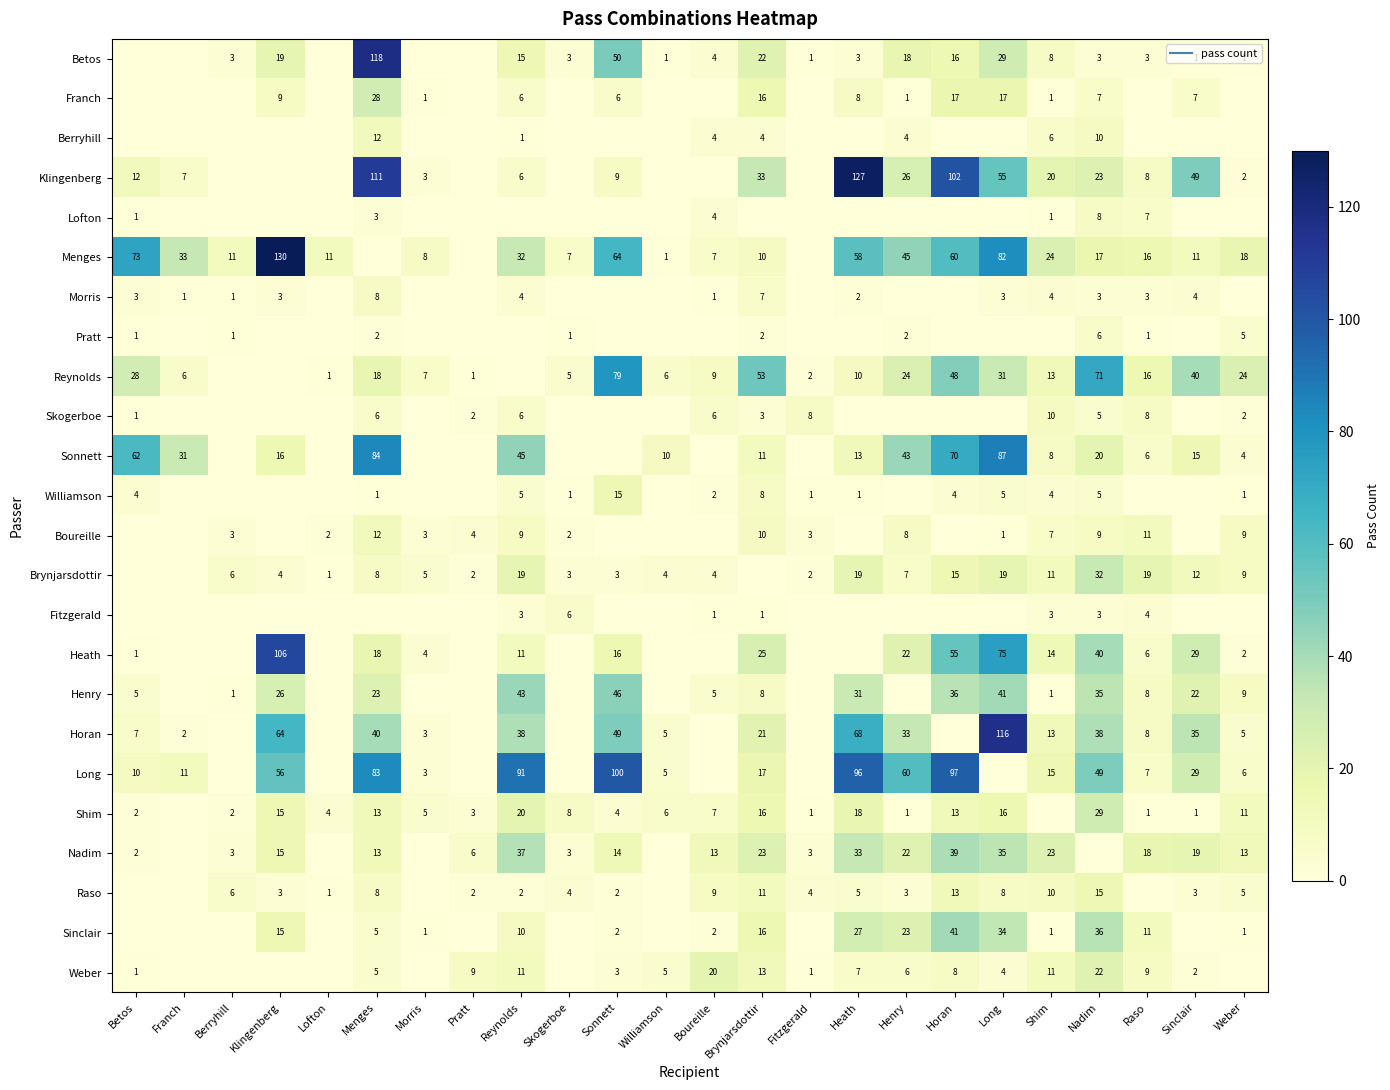

What is the maximum value shown in the chart?

130